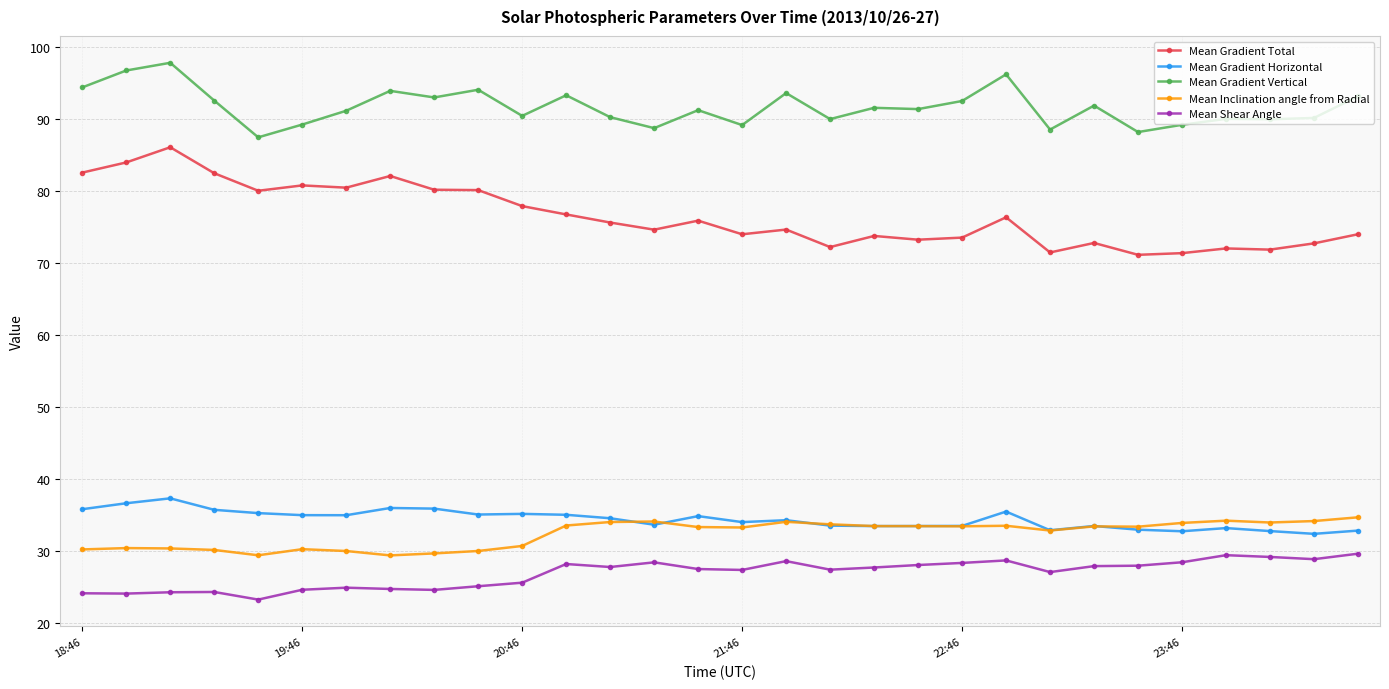

What is the value of the Mean Inclination angle from Radial point at the 16th from the left?

33.3